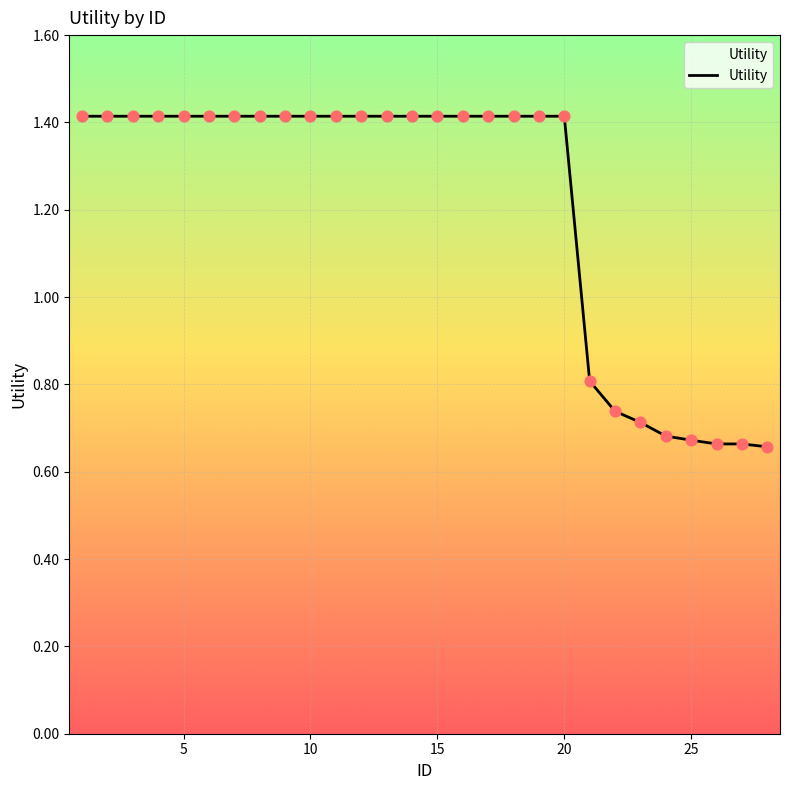

What is the greatest value displayed?

1.4